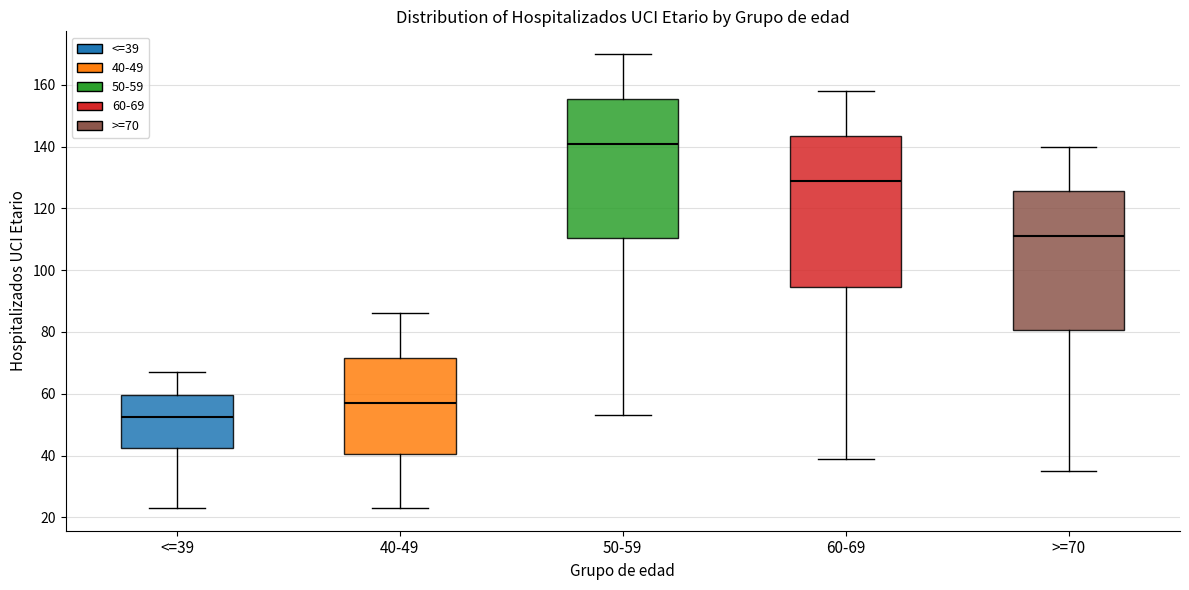

Reading left to right, read every box against the y-axis: the position of its median line, the range the box covers, and the ends of its whiskers. The values are not printed on the chart, so give them approximately, as read against the axis.

<=39: median 52, box 42 to 60, whiskers 24 to 68
40-49: median 58, box 40 to 72, whiskers 24 to 86
50-59: median 142, box 110 to 156, whiskers 54 to 170
60-69: median 130, box 94 to 144, whiskers 40 to 158
>=70: median 112, box 80 to 126, whiskers 36 to 140